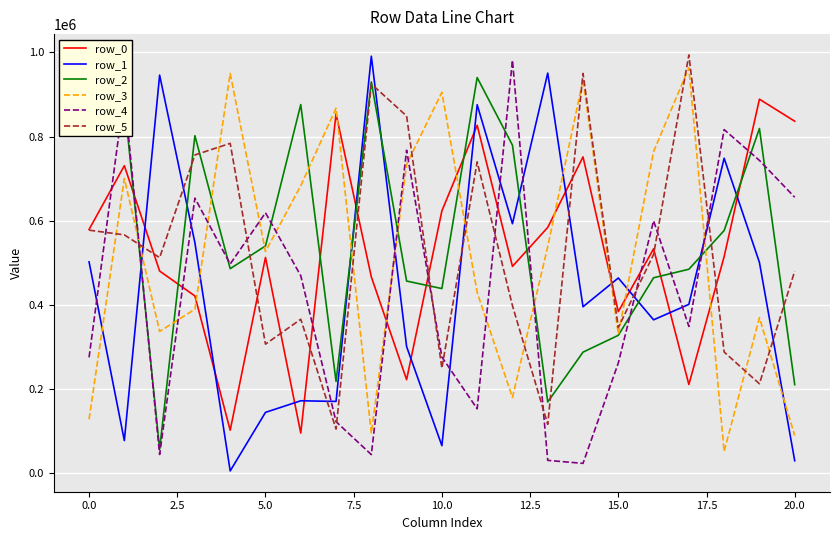

What is the greatest value displayed?

994008